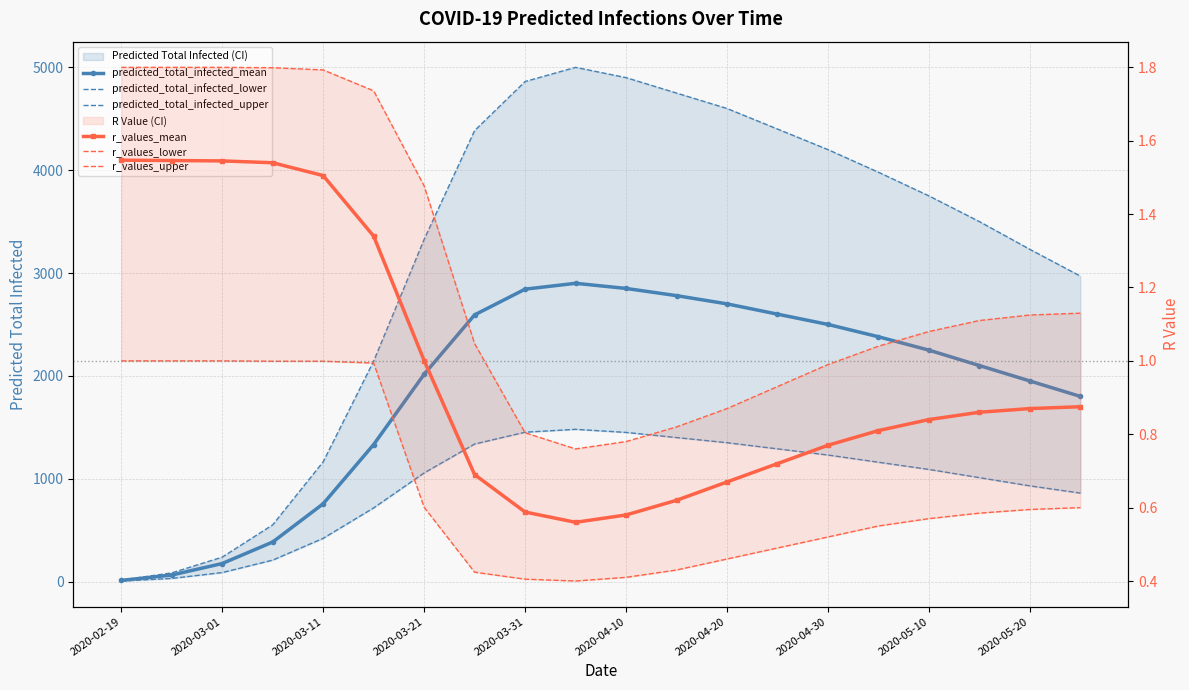

How many data points in r_values_upper are less than 1?

7